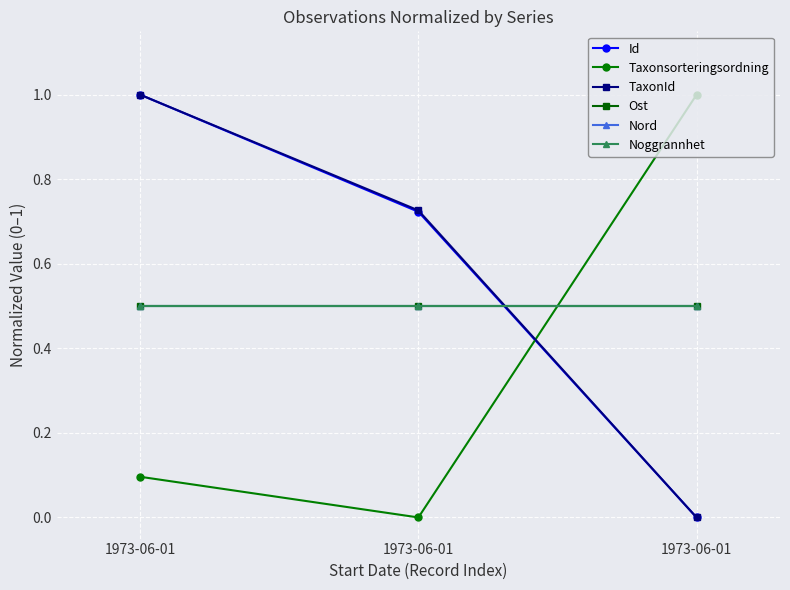

Does the chart have visible grid lines?

Yes